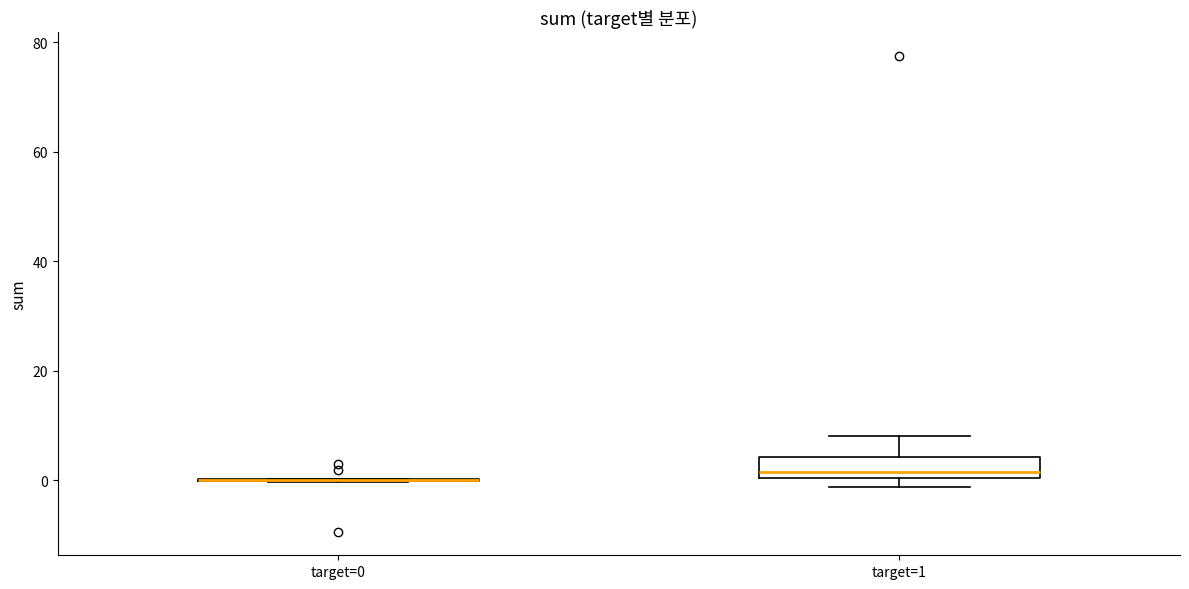

Reading left to right, transcribe this box plot: for each box, give where its median line is, the range the box spans, and where its two whiskers end, as read against the y-axis. The values are not printed on the chart, so give them approximately, as read against the axis.

target=0: box collapsed to a line at 0, whiskers 0 to 0
target=1: median 2, box 0 to 4, whiskers -2 to 8